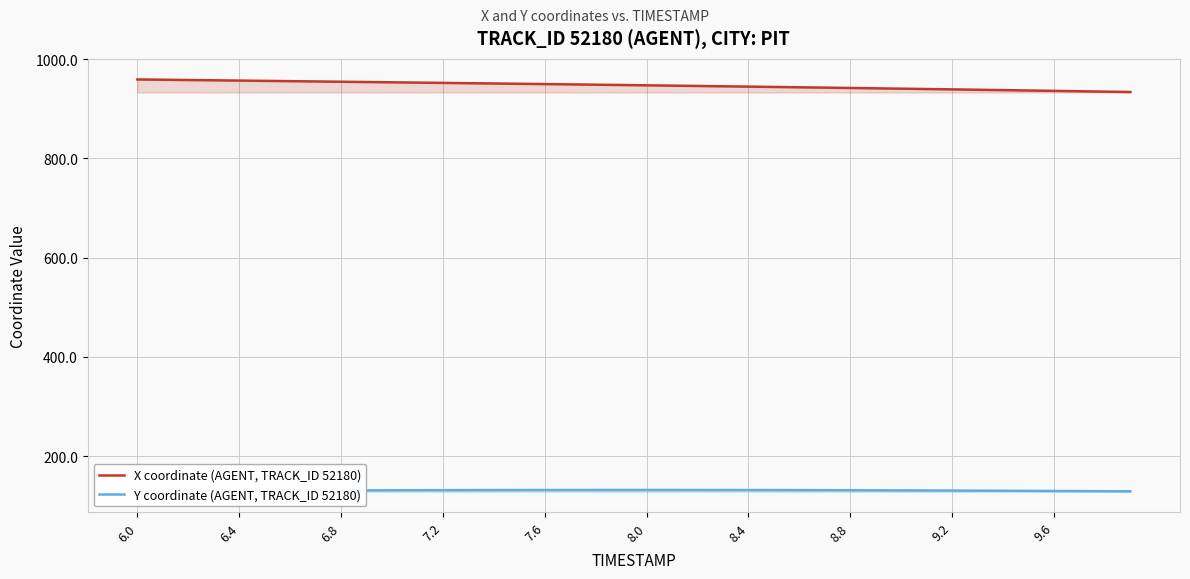

Reading left to right, transcribe all the data shown in this chart.

X coordinate (AGENT, TRACK_ID 52180): 959.0	958.5	957.9	957.3	956.8	956.2	955.6	955.0	954.4	953.8	953.3	952.7	952.1	951.5	950.9	950.3	949.7	949.1	948.5	947.8	947.2	946.6	945.9	945.3	944.6	943.9	943.2	942.5	941.8	941.1	940.4	939.7	939.0	938.3	937.5	936.8	936.0	935.3	934.5	933.7
Y coordinate (AGENT, TRACK_ID 52180): 130.1	130.2	130.2	130.3	130.4	130.5	130.6	130.7	130.8	130.9	131.0	131.1	131.2	131.3	131.4	131.5	131.5	131.6	131.6	131.6	131.6	131.6	131.6	131.5	131.5	131.4	131.3	131.2	131.1	130.9	130.8	130.6	130.4	130.2	130.0	129.8	129.6	129.3	129.1	128.8